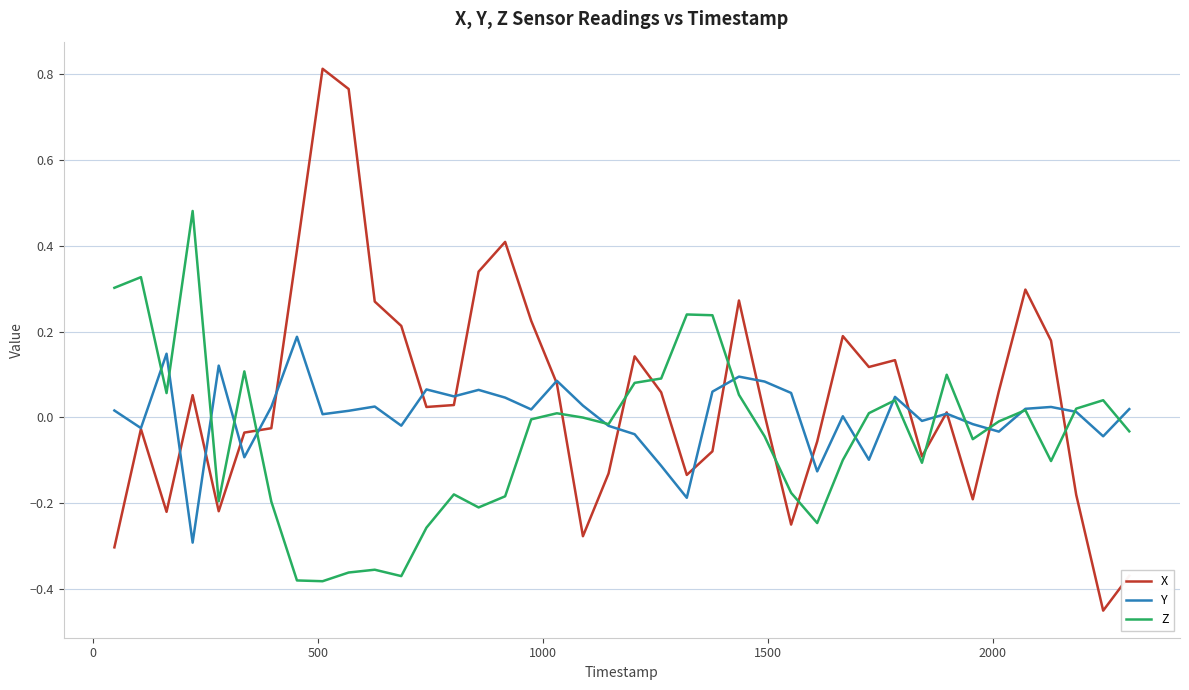

Rank the series by their maximum value, from highest to lowest.

X, Z, Y